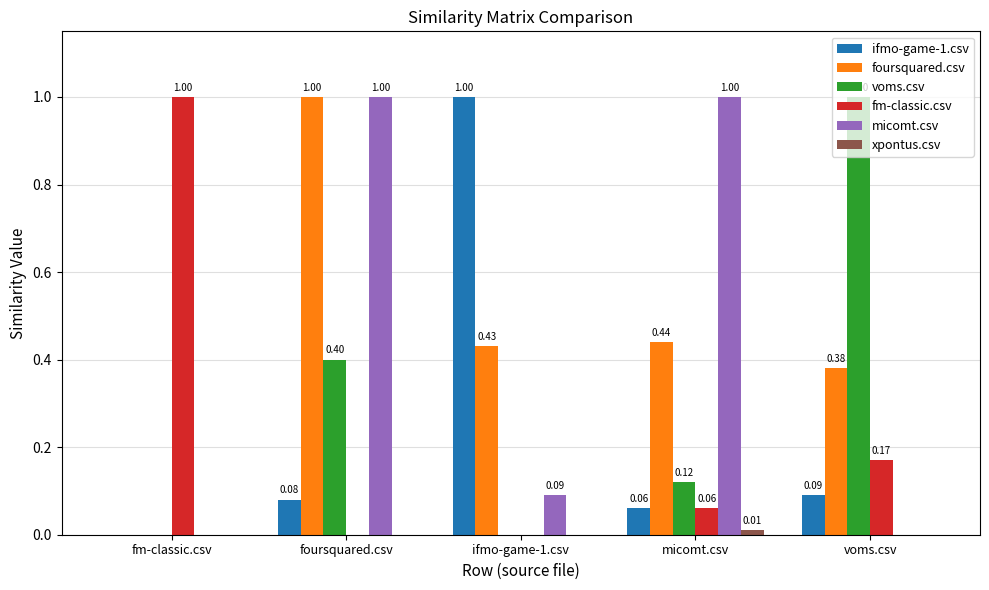

Between micomt.csv and voms.csv, which series saw the biggest shift?

micomt.csv